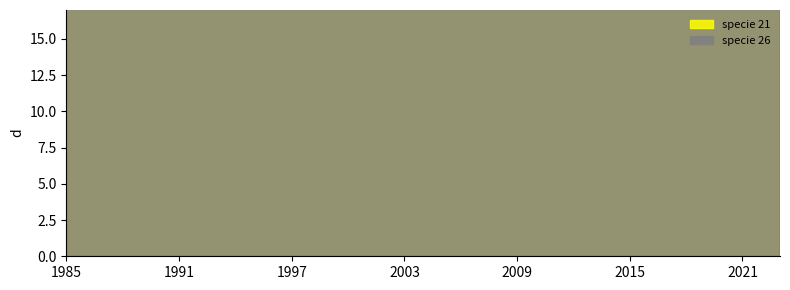

Which series has the largest range (max minus min)?

specie_21